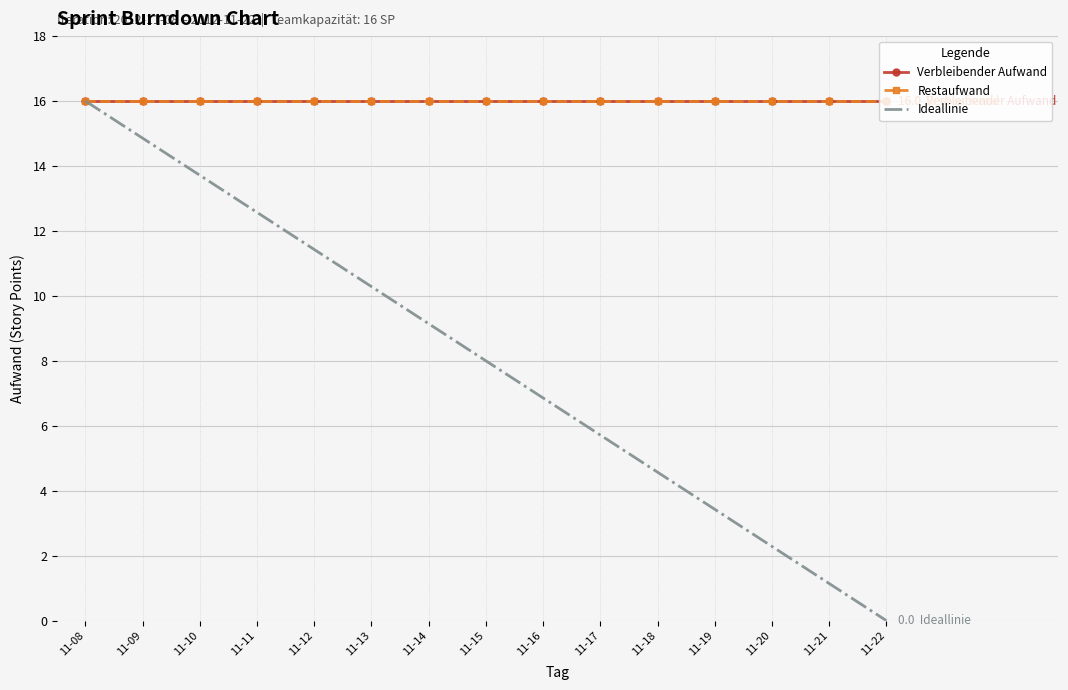

What is the value of the Verbleibender Aufwand point at the 6th from the left?

16.0